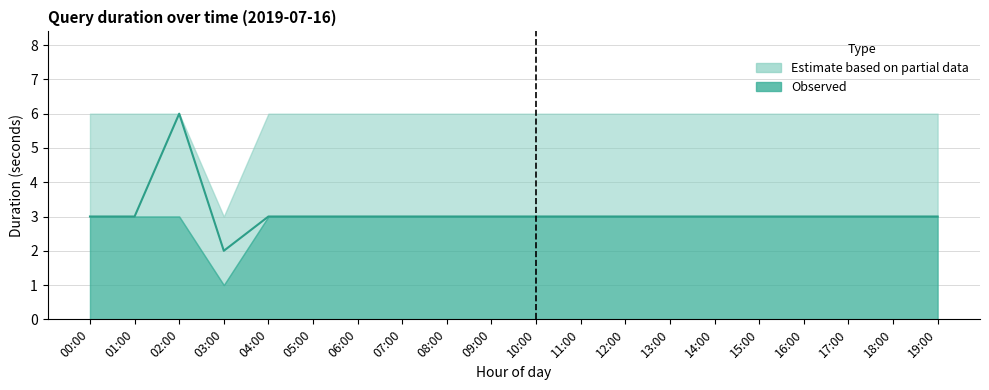

List the labels in order of value, largest first.

02:00, 00:00, 01:00, 04:00, 05:00, 06:00, 07:00, 08:00, 09:00, 10:00, 11:00, 12:00, 13:00, 14:00, 15:00, 16:00, 17:00, 18:00, 19:00, 03:00